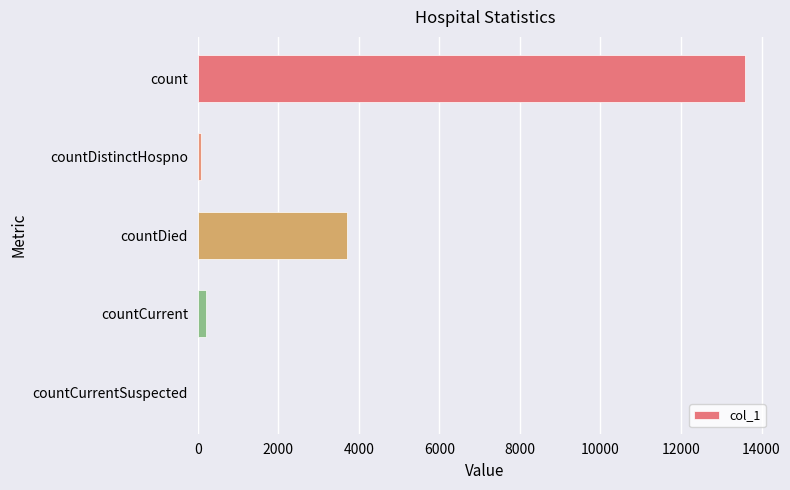

The chart shows a value of 3719 at countDied. True or false?

True